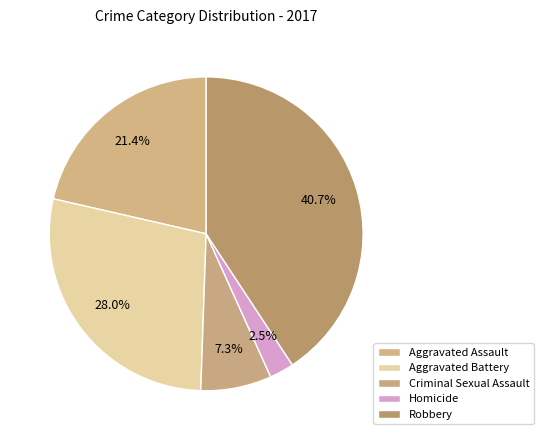

Rank the categories by value from highest to lowest.

Robbery, Aggravated Battery, Aggravated Assault, Criminal Sexual Assault, Homicide